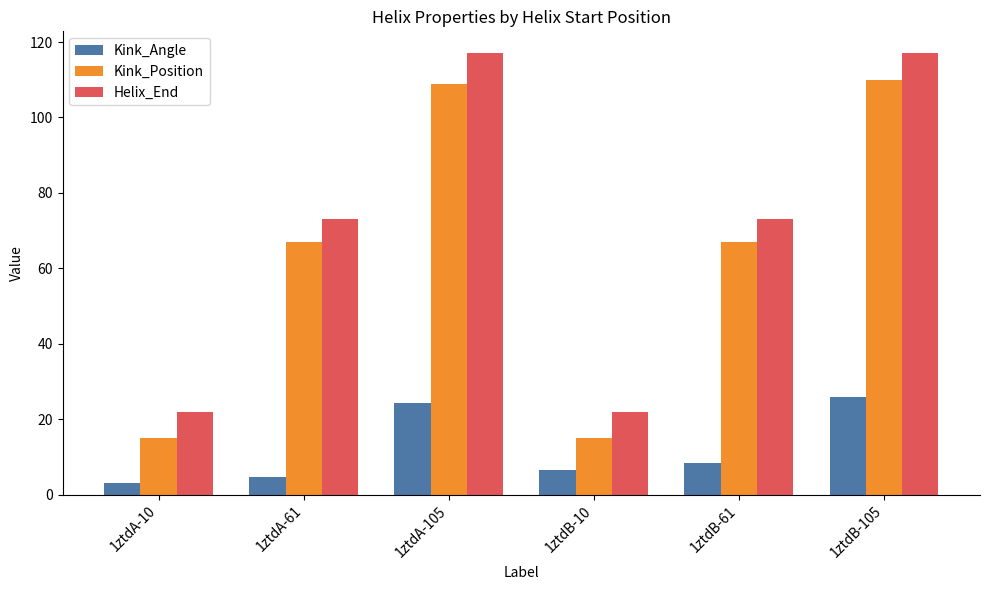

Reading right to left, what are all the values shown in this chart?

Kink_Angle: 26.0	8.4	6.6	24.2	4.7	3.1
Kink_Position: 110.0	67.0	15.0	109.0	67.0	15.0
Helix_End: 117.0	73.0	22.0	117.0	73.0	22.0